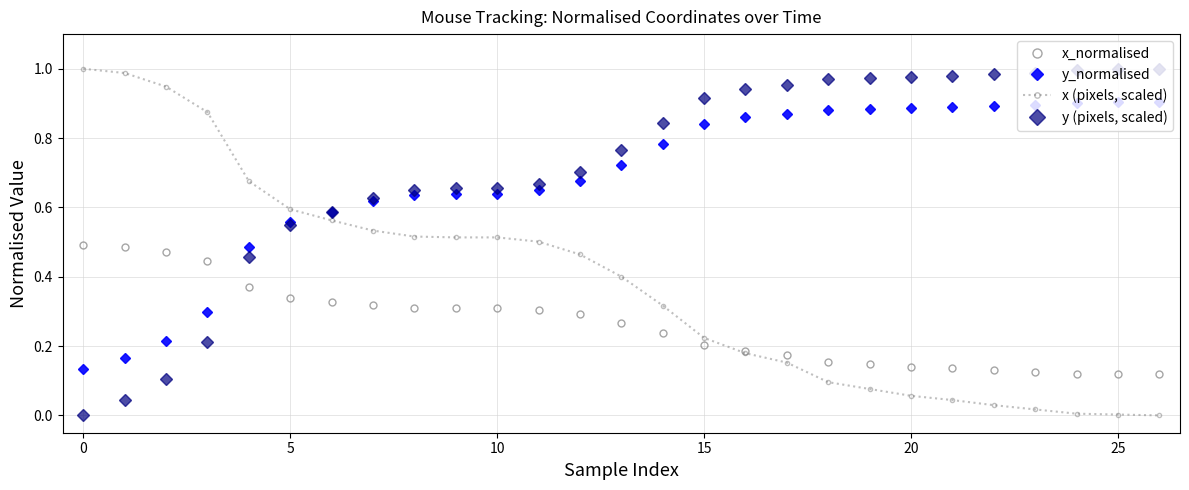

How many intersections are there between y (pixels, scaled) and x_normalised?

1